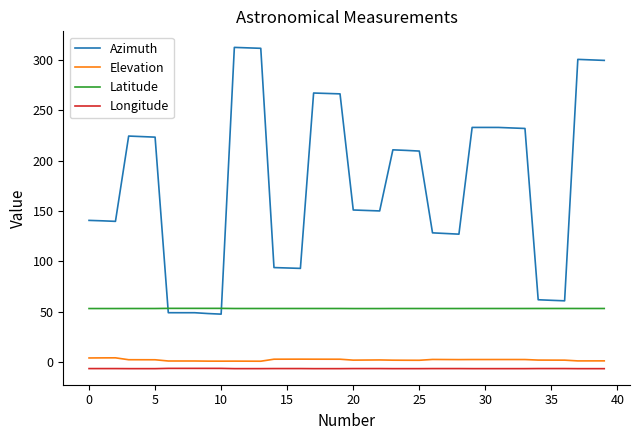

True or false: Longitude and Azimuth cross at least once.

False